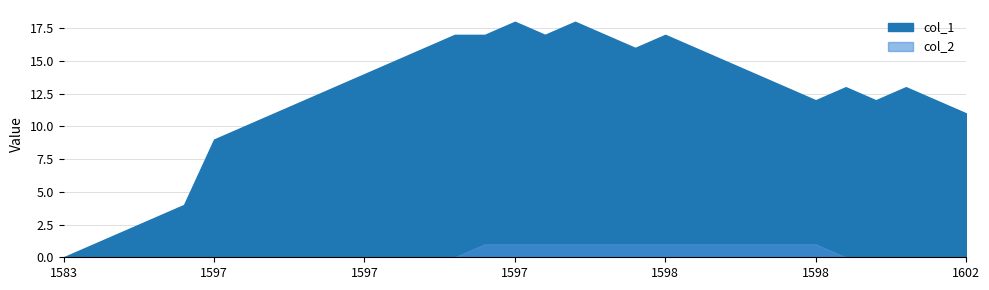

The col_1 series shows 1 at 1594823102. True or false?

True